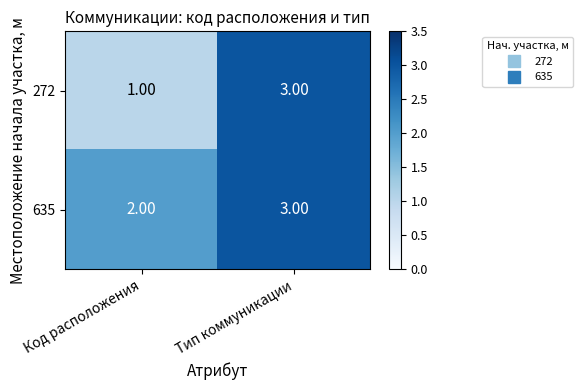

At which category is the sum across all series the highest?

Тип коммуникации